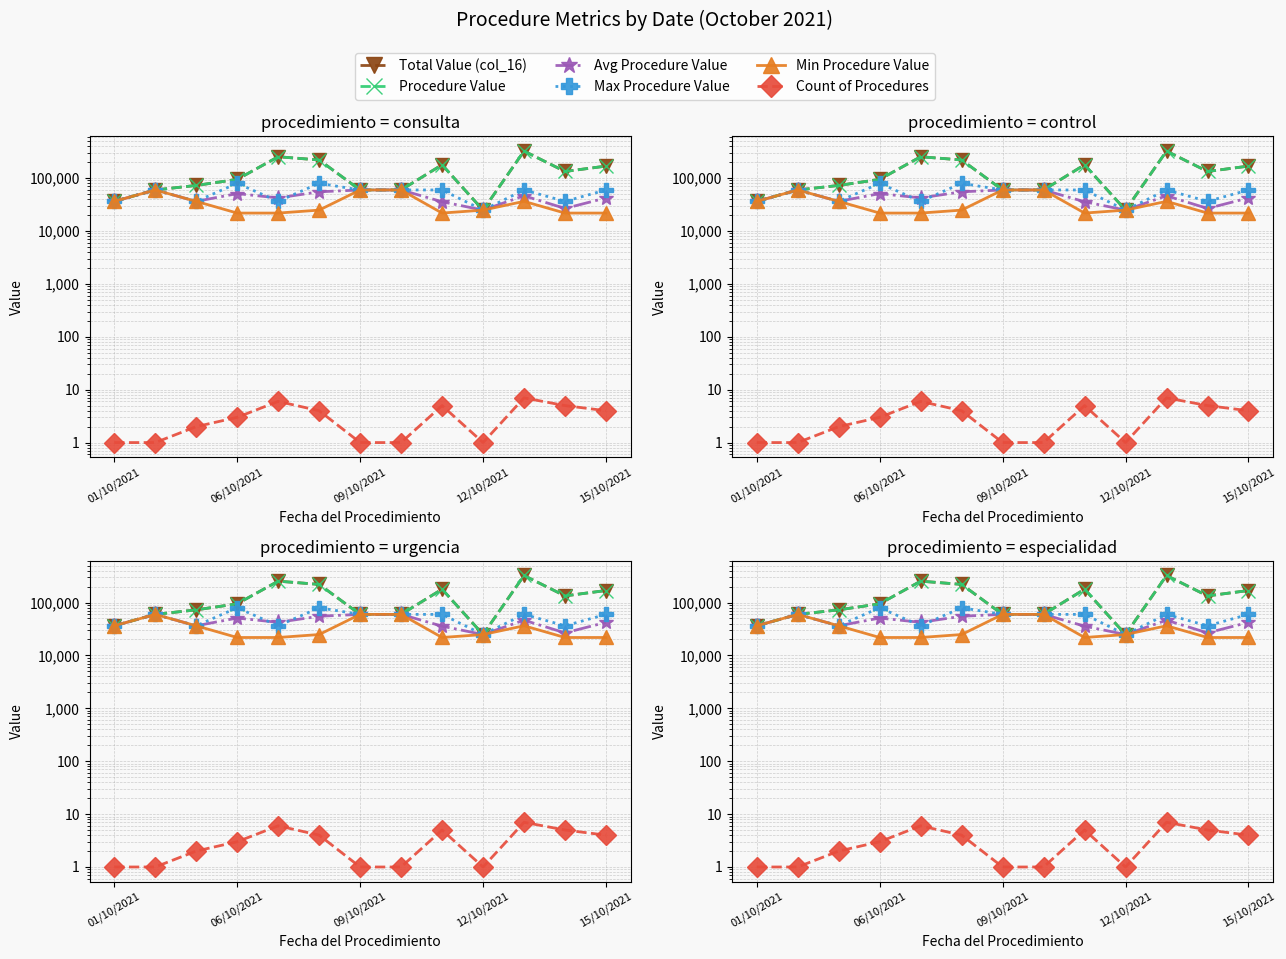

Which series has the largest range (max minus min)?

Total Value (col_16)